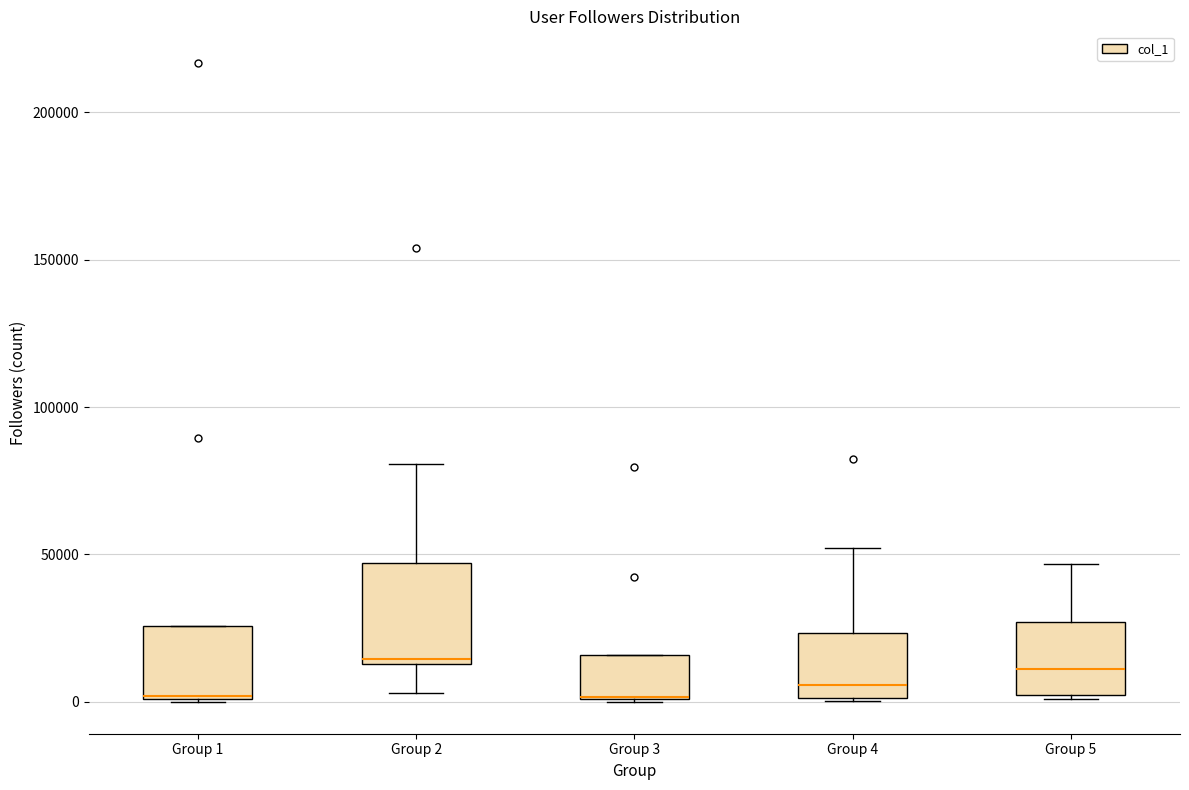

Comparing the boxes themselves (not the whiskers), which one is the tallest?

Group 2